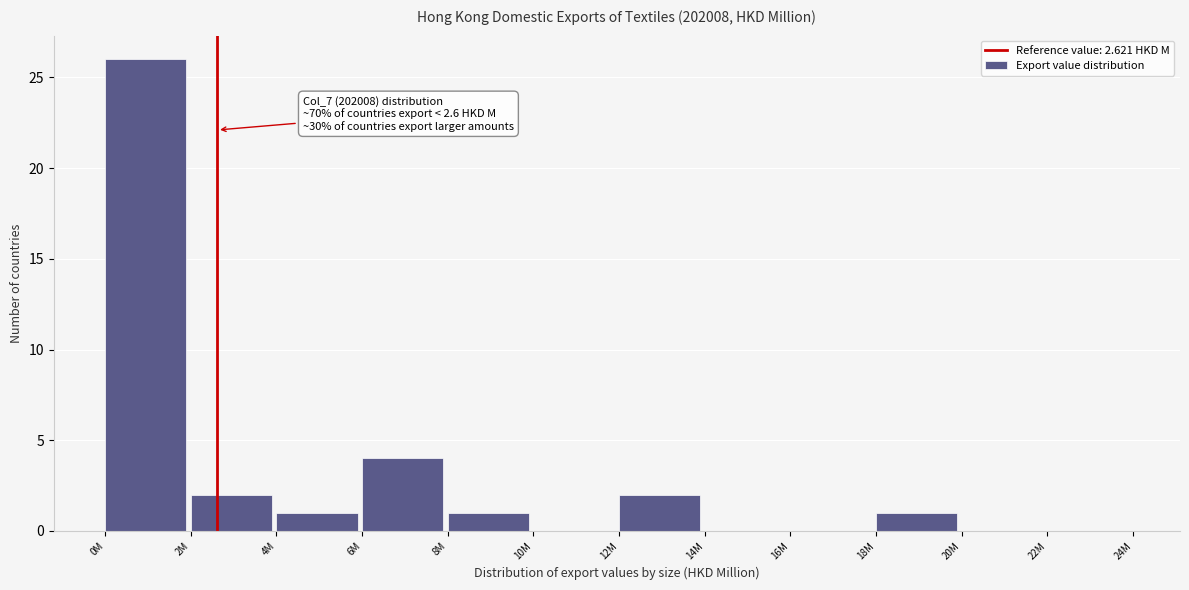

Reading right to left, transcribe all the data shown in this chart.

22M=0	20M=0	18M=1	16M=0	14M=0	12M=2	10M=0	8M=1	6M=4	4M=1	2M=2	0M=26